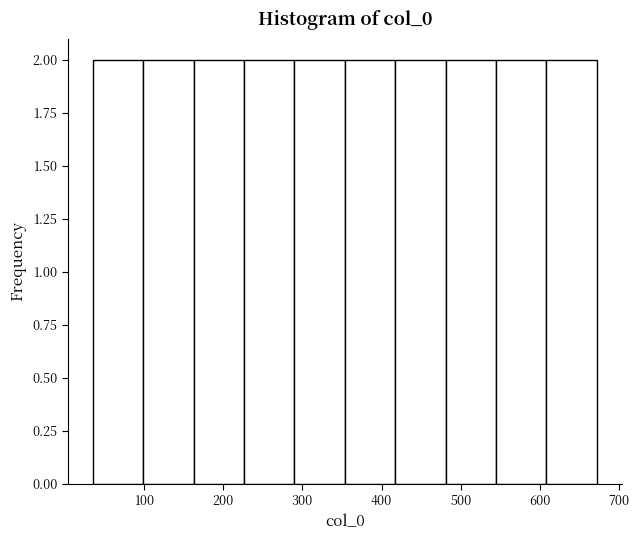

How tall is the bar that spans 540 to 610 on the x-axis? Neither the bar edges nor the heights are printed on the chart, so give them approximately, as read against the axes.

2